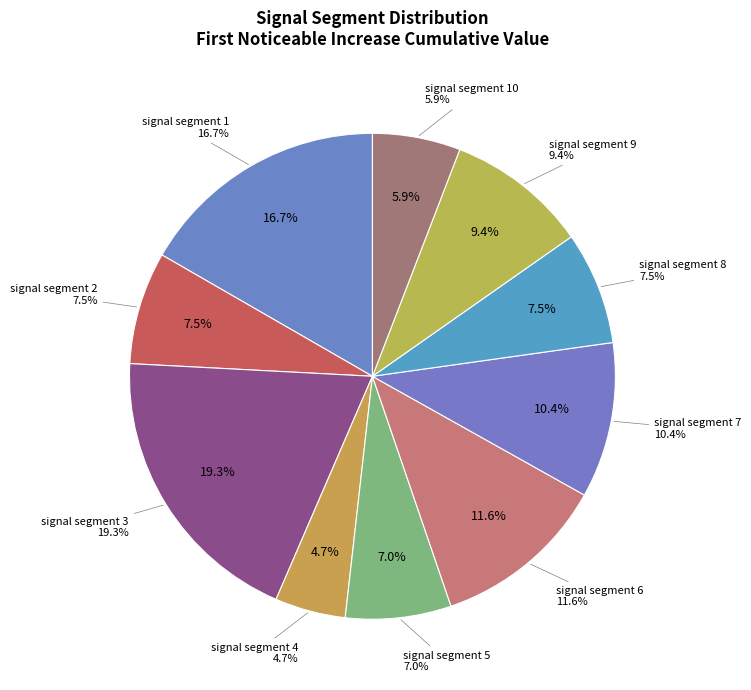

To the nearest percent, what is the difference between the largest and smallest slice percentages?

15%